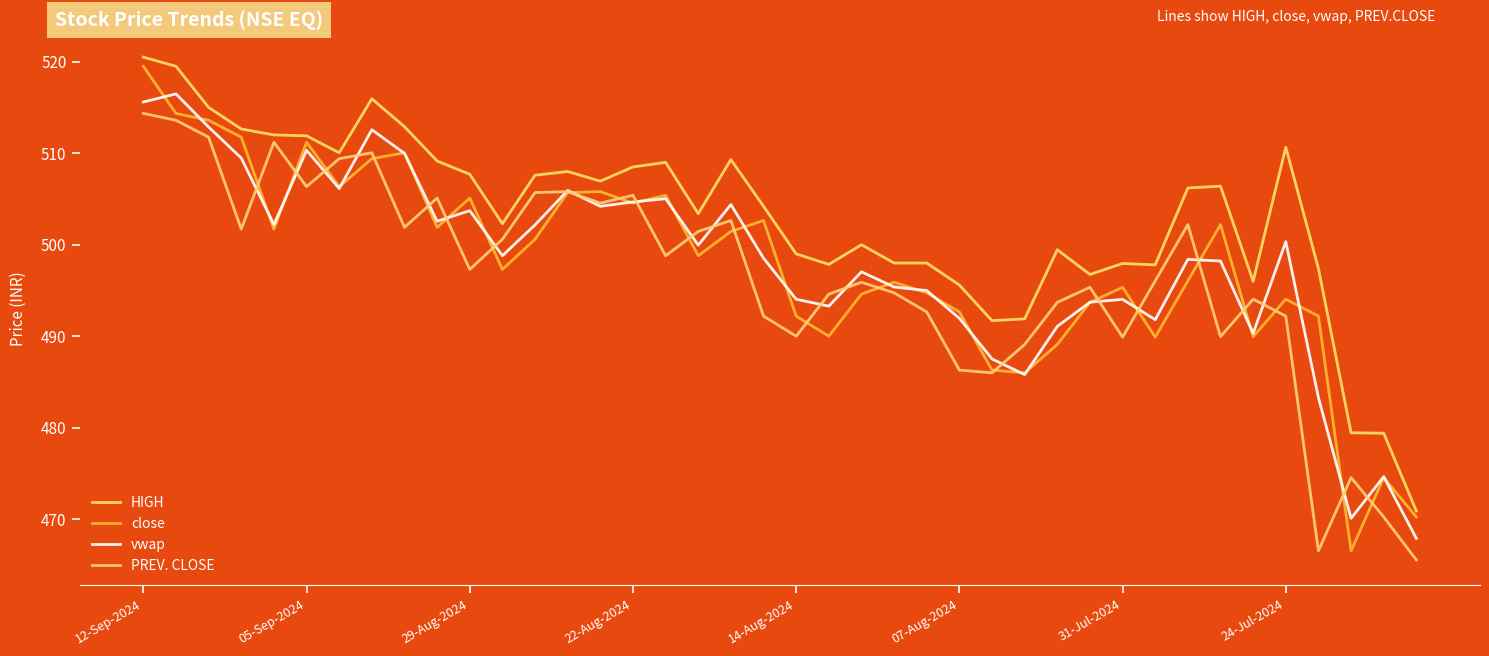

What is the sum of all close values?

19913.4